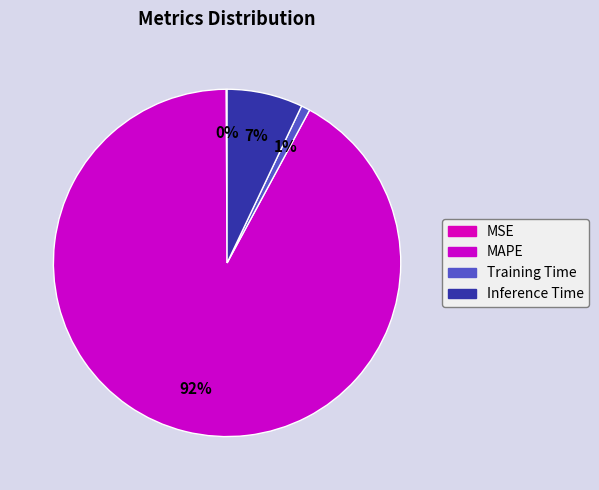

Rank the categories by value from lowest to highest.

MSE, Training Time, Inference Time, MAPE